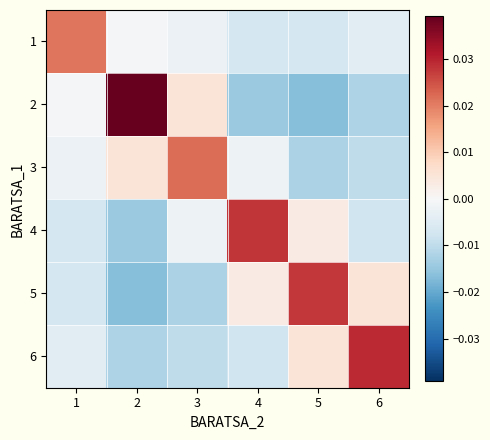

How many distinct data groups are displayed?

6